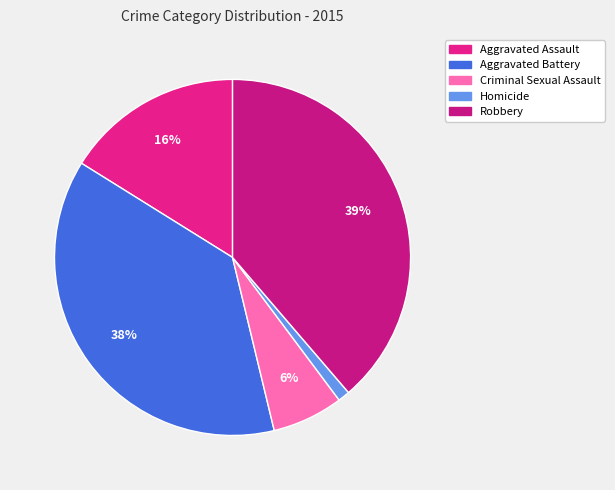

Is there a majority slice in this chart?

No